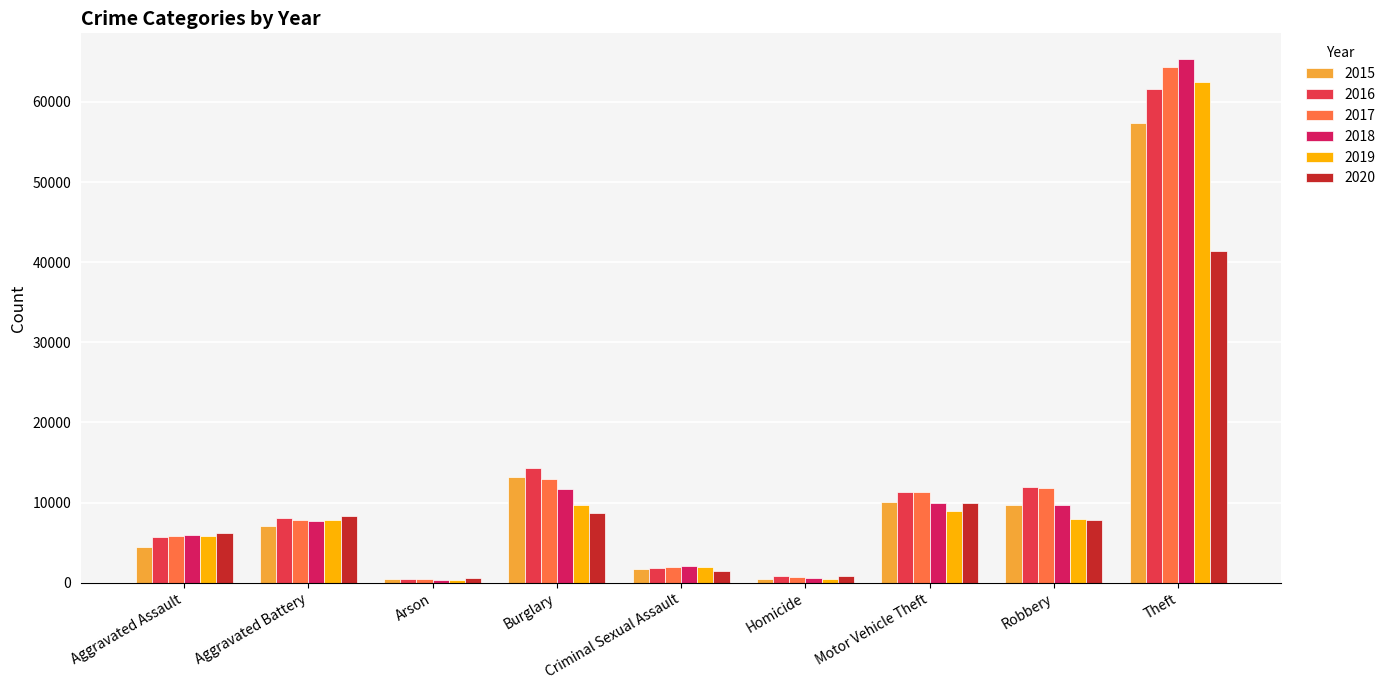

Where does the 2020 series first go above 7855?

Aggravated Battery